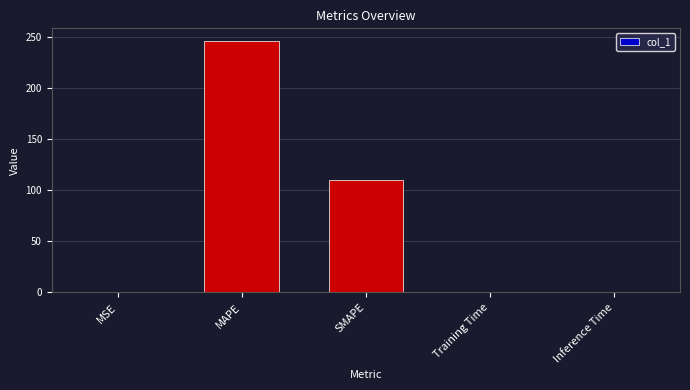

Which has a higher value, MAPE or MSE?

MAPE